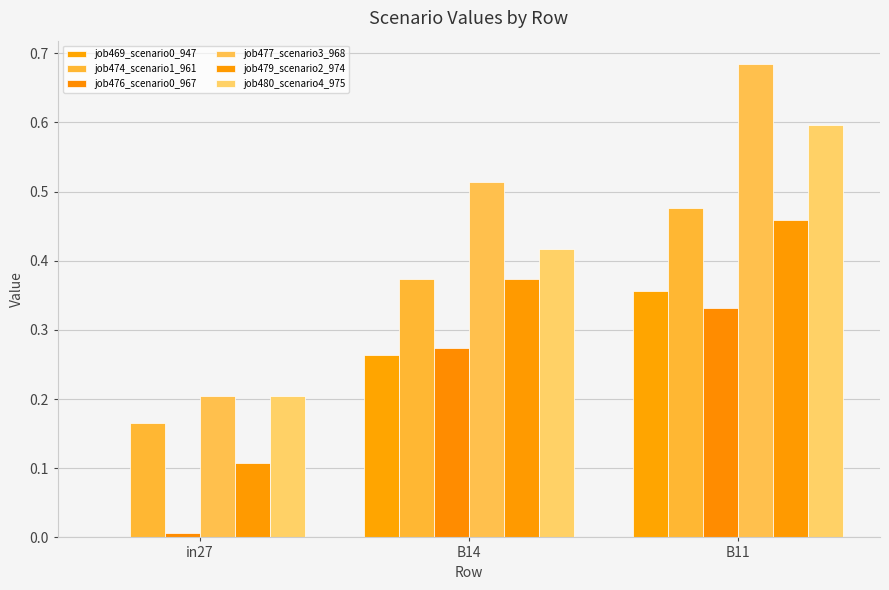

Between B14 and B11, which series saw the biggest shift?

job480_scenario4_975